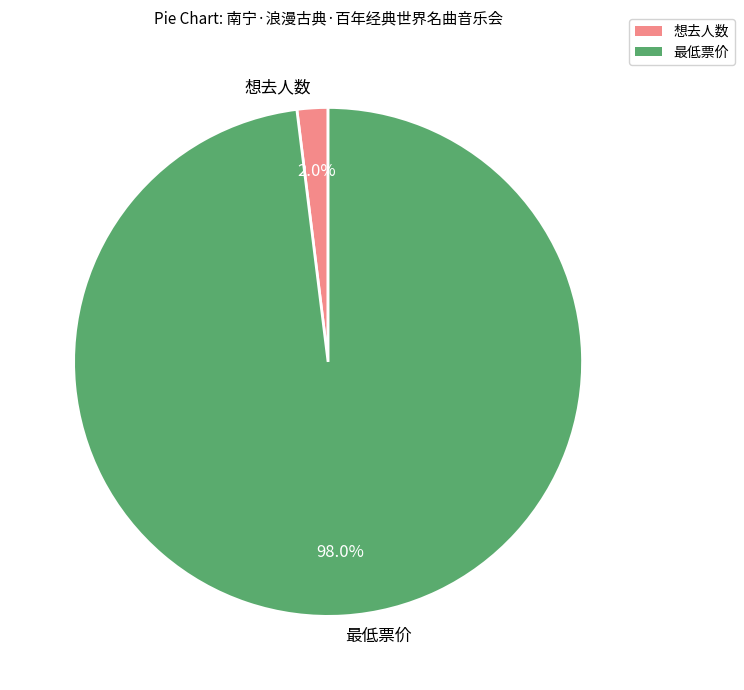

Which category has the biggest portion of the pie?

最低票价